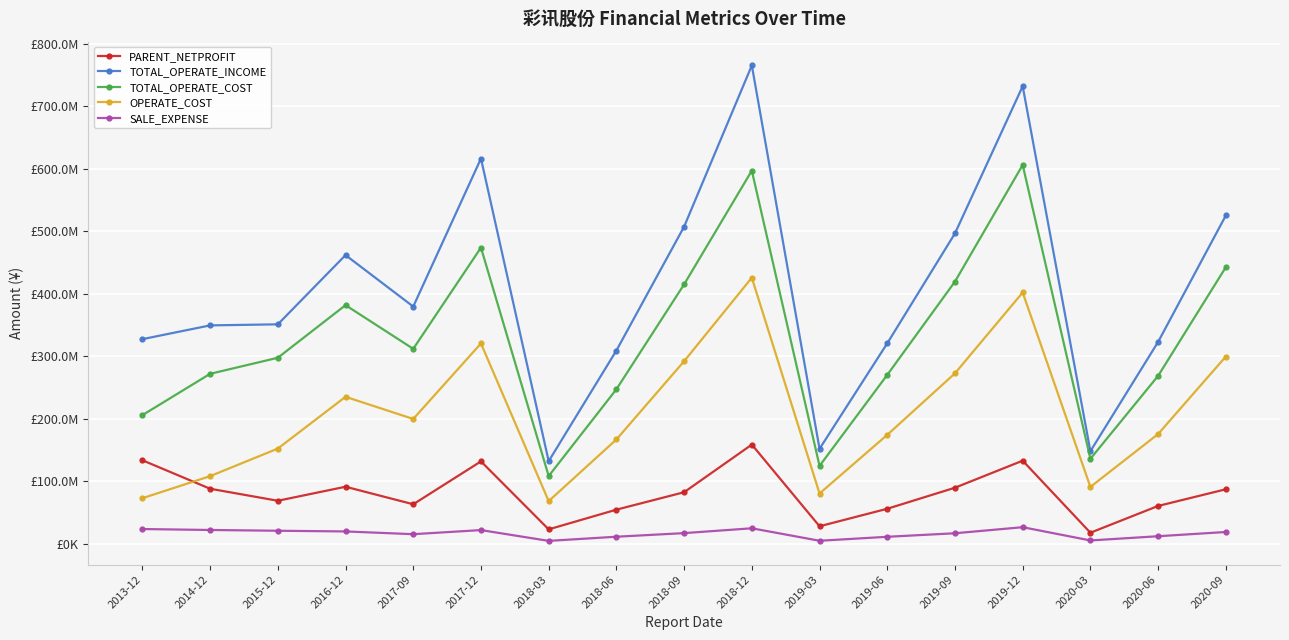

Reading right to left, transcribe all the data shown in this chart.

PARENT_NETPROFIT: 2020-09=87028422.9	2020-06=60352484.4	2020-03=17492558.4	2019-12=132791001.1	2019-09=89524975.2	2019-06=55847512.7	2019-03=27818705.0	2018-12=158548636.3	2018-09=82299134.7	2018-06=54412078.7	2018-03=22891757.2	2017-12=131668348.1	2017-09=63048501.5	2016-12=91094005.6	2015-12=68656007.4	2014-12=87891600.0	2013-12=133470500.0
TOTAL_OPERATE_INCOME: 2020-09=525186325.1	2020-06=322857155.3	2020-03=147933492.5	2019-12=732082880.6	2019-09=496519357.4	2019-06=320610896.8	2019-03=151791879.2	2018-12=765324509.2	2018-09=507305878.9	2018-06=309074176.7	2018-03=131993863.8	2017-12=616320004.0	2017-09=379450993.7	2016-12=461786065.8	2015-12=350996790.1	2014-12=349311900.0	2013-12=327271600.0
TOTAL_OPERATE_COST: 2020-09=442471865.0	2020-06=268510251.7	2020-03=135868165.1	2019-12=606056887.7	2019-09=419391711.6	2019-06=270088325.9	2019-03=124438472.6	2018-12=596941506.5	2018-09=414960946.5	2018-06=247059974.9	2018-03=108193351.7	2017-12=473786679.1	2017-09=311799873.4	2016-12=381690031.0	2015-12=297489517.9	2014-12=271794300.0	2013-12=205686100.0
OPERATE_COST: 2020-09=299482193.7	2020-06=175426685.0	2020-03=90804048.2	2019-12=401995018.7	2019-09=272573126.1	2019-06=174144767.0	2019-03=80264298.4	2018-12=425675708.3	2018-09=291937061.7	2018-06=166733536.2	2018-03=68069539.3	2017-12=320409627.7	2017-09=199558997.1	2016-12=235010152.3	2015-12=152156011.5	2014-12=108052900.0	2013-12=72744500.0
SALE_EXPENSE: 2020-09=18661663.9	2020-06=11900359.9	2020-03=5137988.5	2019-12=26350026.4	2019-09=16645034.3	2019-06=10987564.0	2019-03=4628418.3	2018-12=24599987.3	2018-09=16871670.2	2018-06=11096915.2	2018-03=4436621.9	2017-12=21720852.0	2017-09=15158025.7	2016-12=19555200.2	2015-12=20653687.3	2014-12=21892700.0	2013-12=23395800.0